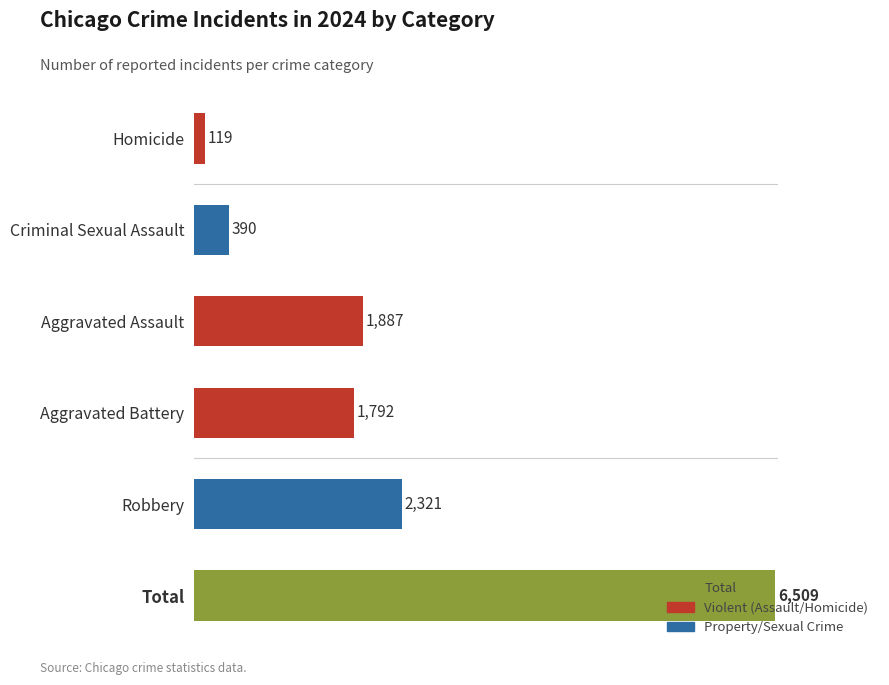

Rank the categories by value from highest to lowest.

Total, Robbery, Aggravated Assault, Aggravated Battery, Criminal Sexual Assault, Homicide